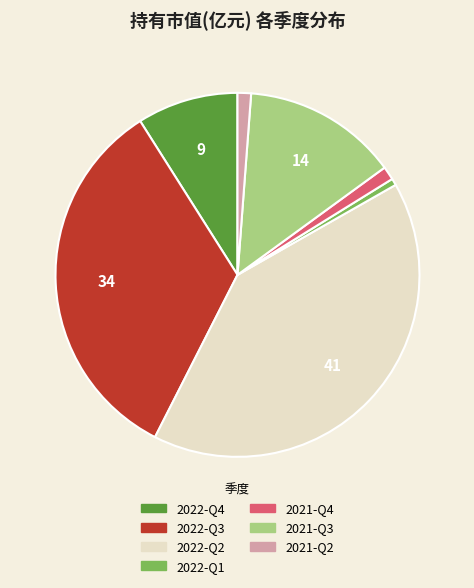

Which has a higher value, 2022-Q2 or 2021-Q4?

2022-Q2